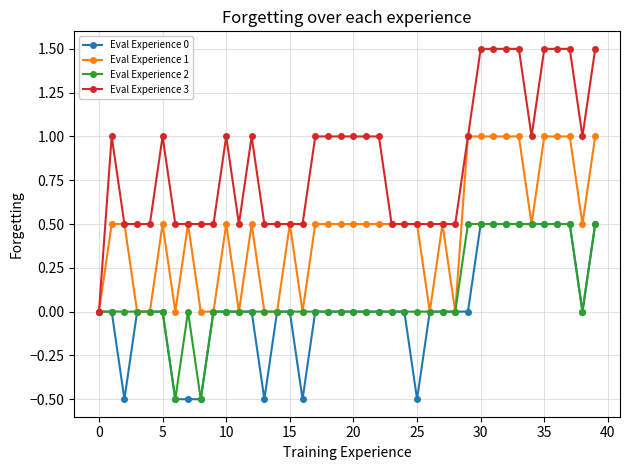

Which series has the widest spread of values?

Eval Experience 3